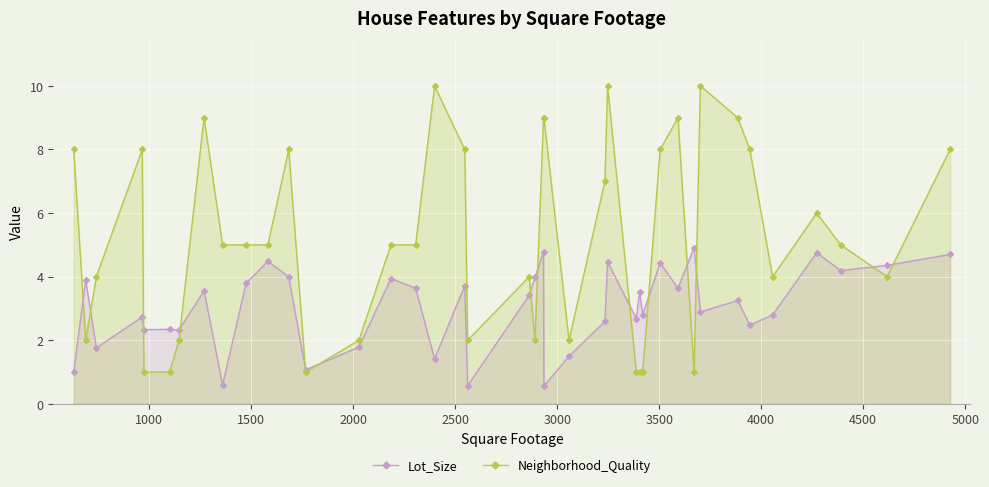

What are all the series names shown in the legend?

Lot_Size, Neighborhood_Quality